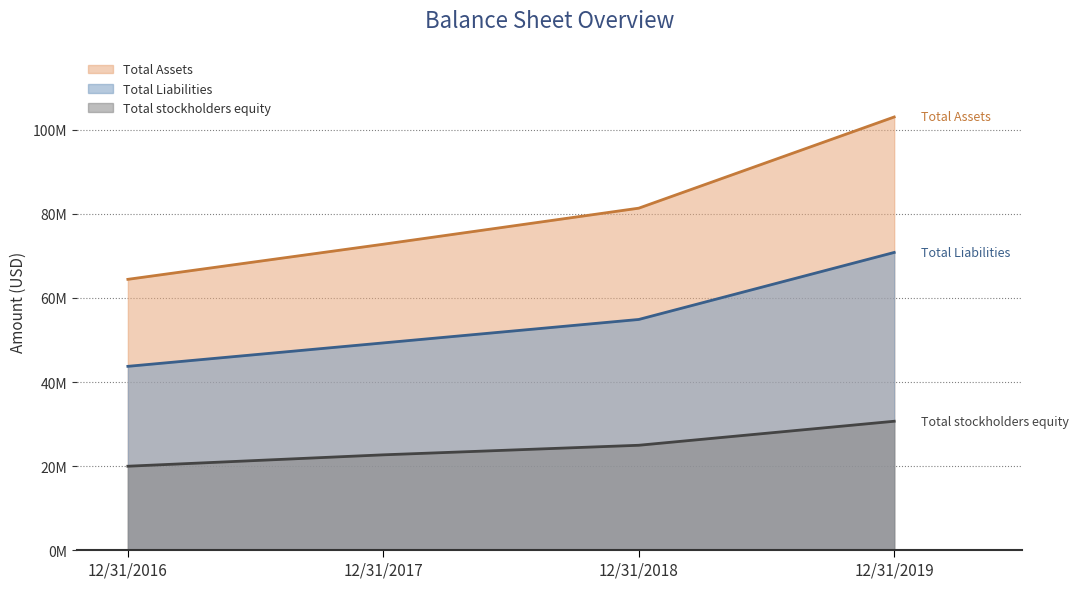

What is the spread (max minus min) of values at 12/31/2018?

56402835